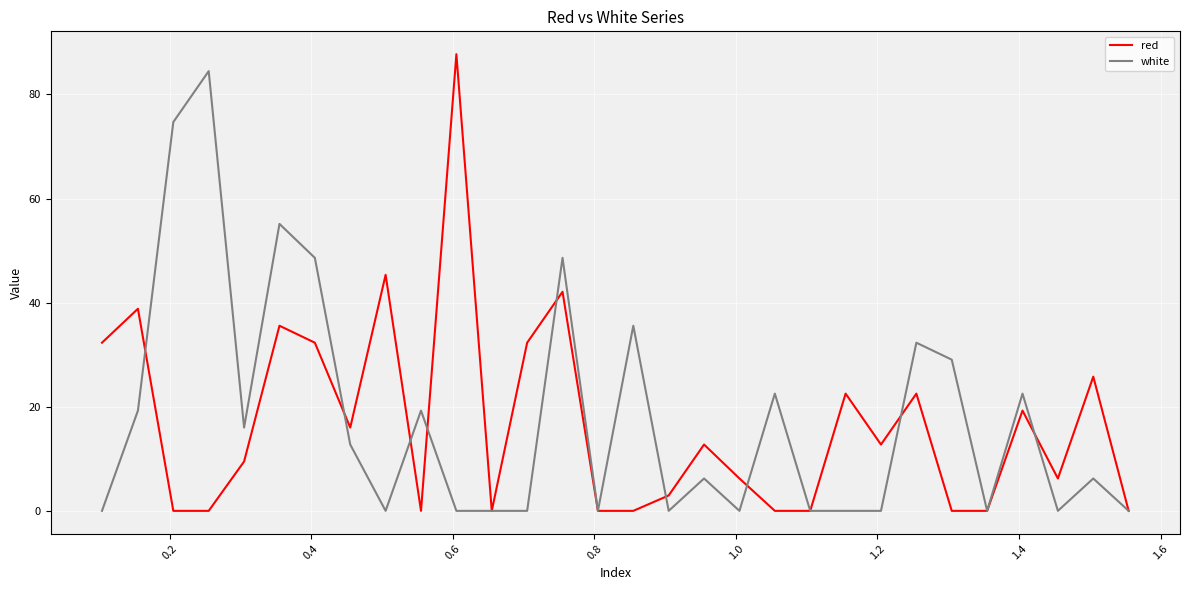

What is the value of the white point at the 20th from the left?

22.5